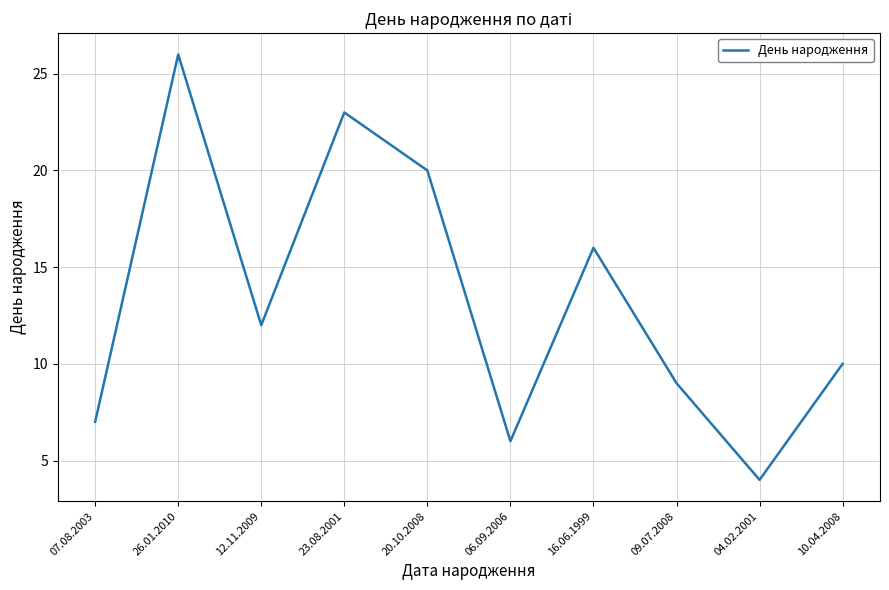

What is the difference between the maximum and minimum values?

22